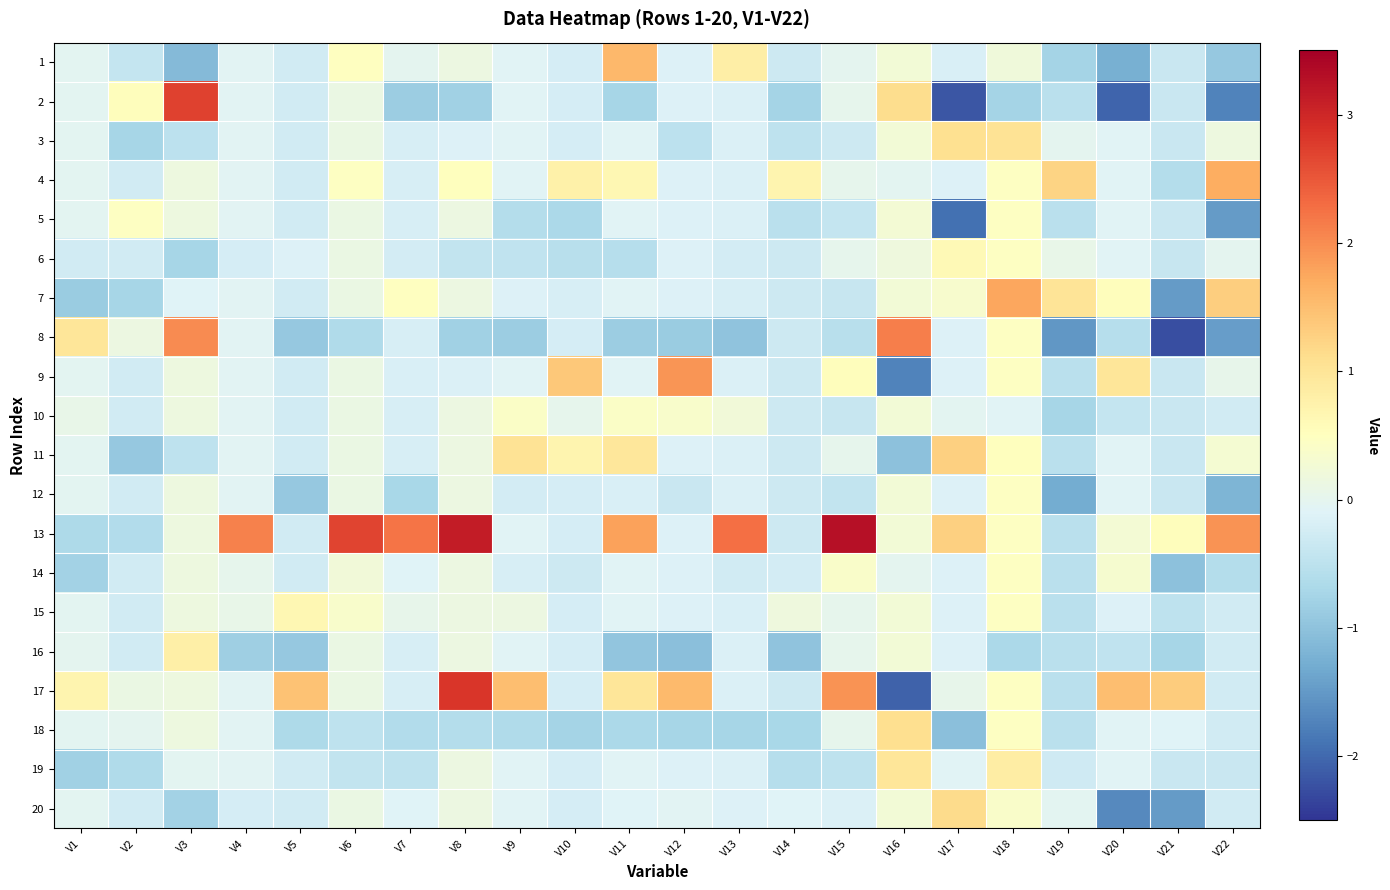

How many data points does each series have?

22